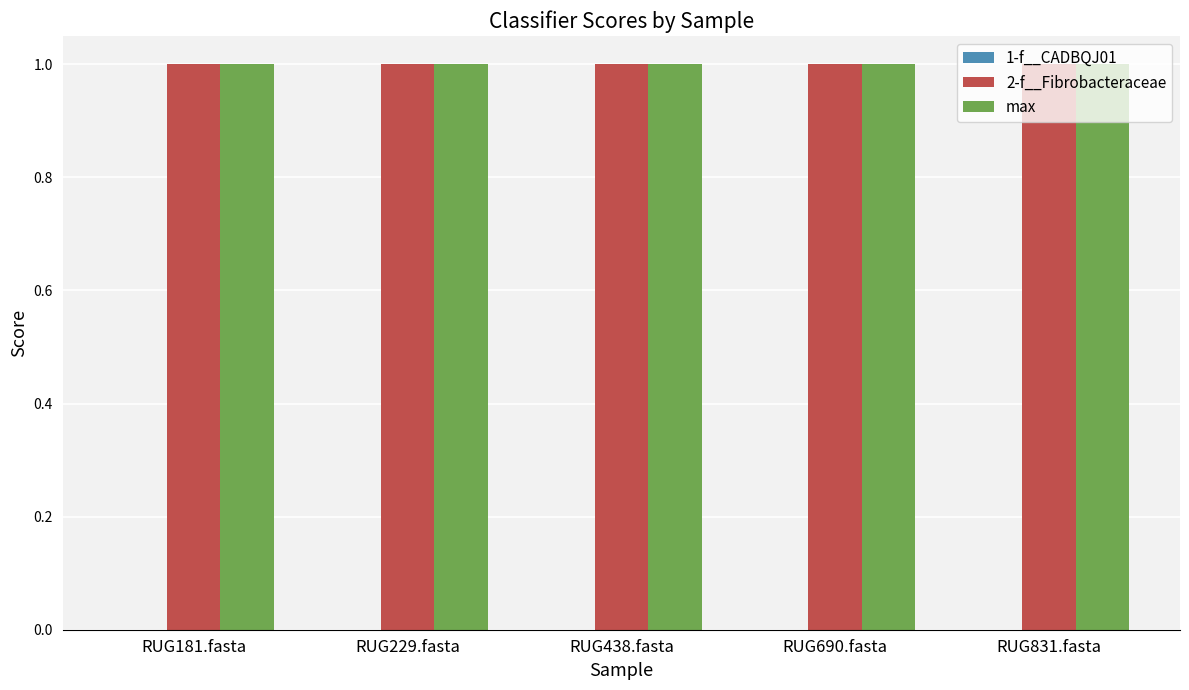

At RUG831.fasta, list the series in order from largest to smallest.

2-f__Fibrobacteraceae, max, 1-f__CADBQJ01